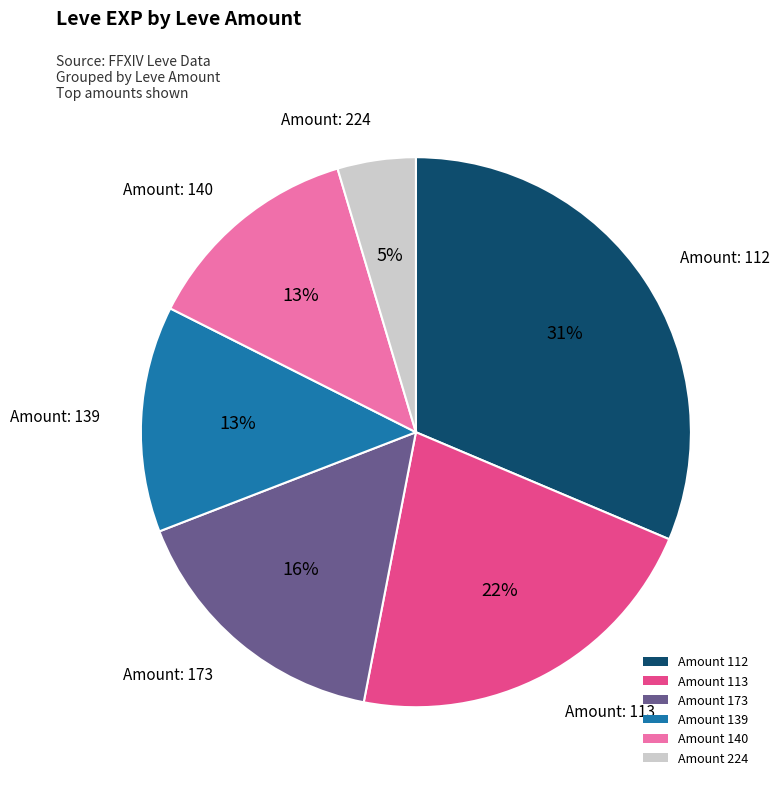

What is the ratio of the value at Amount 139 to the value at Amount 173?

0.8